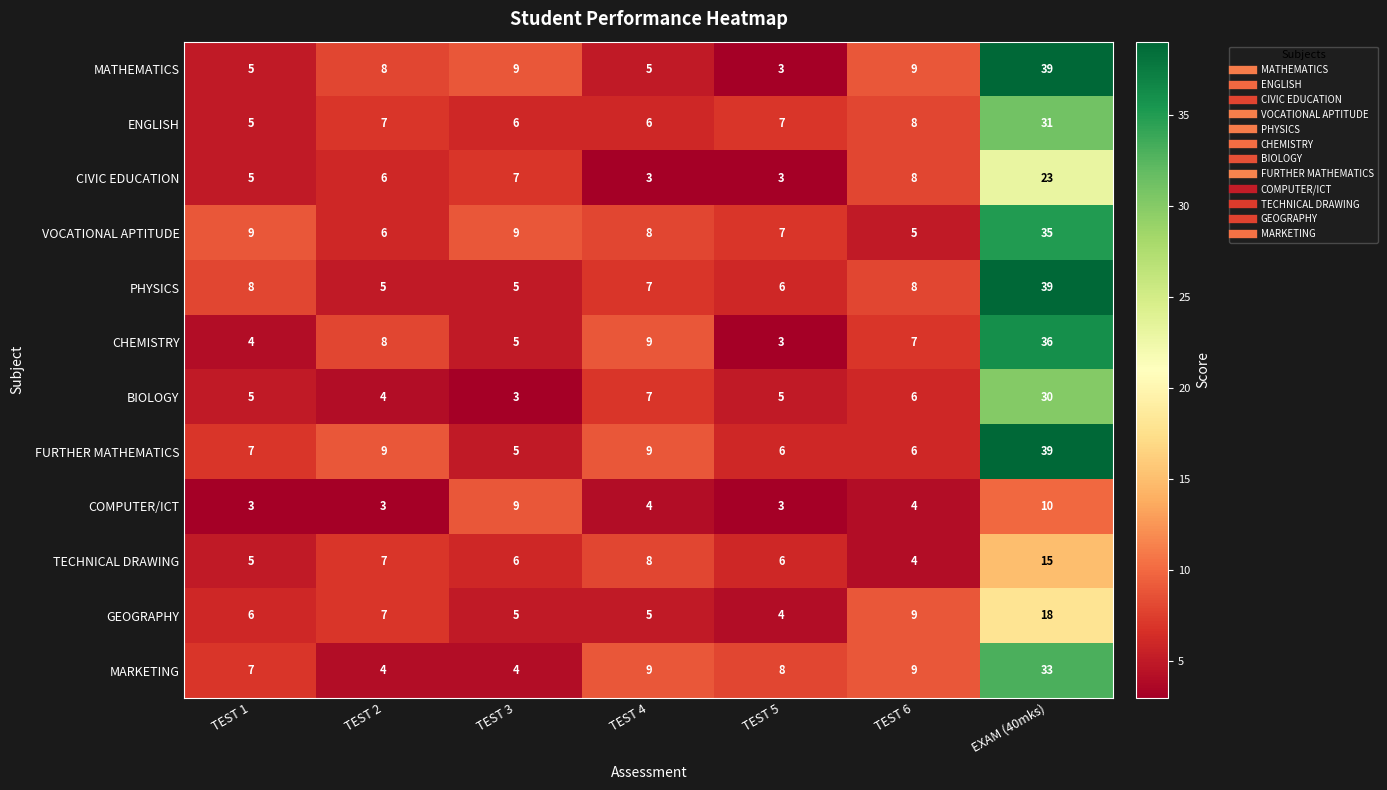

Which series has the widest spread of values?

MATHEMATICS